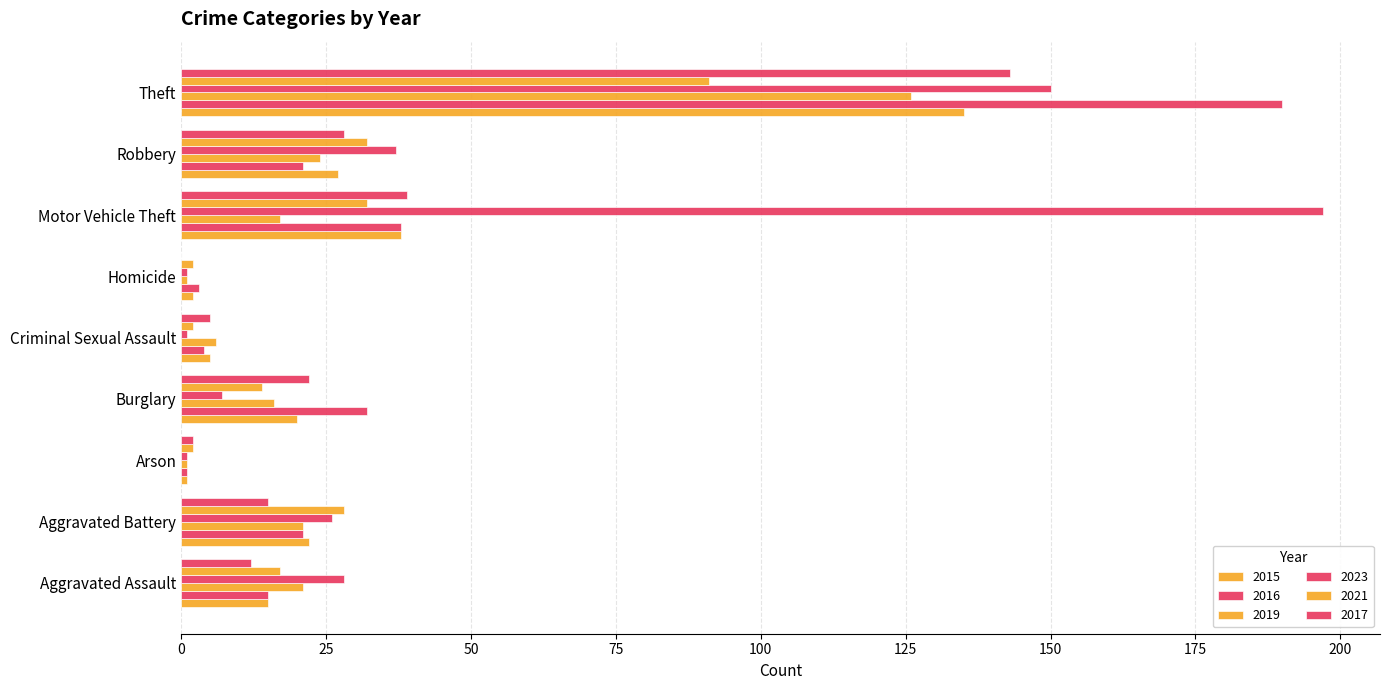

What is the total value across all series at Robbery?

169